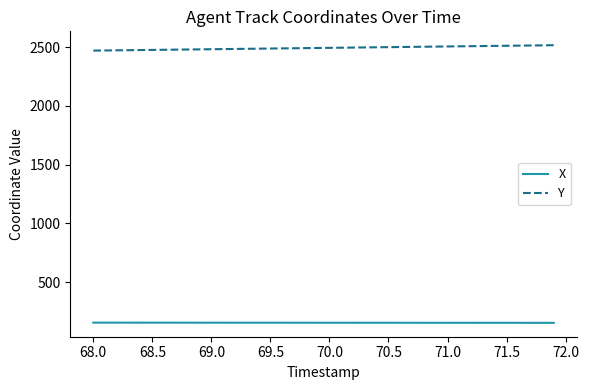

List the series in order of their overall mean, highest first.

Y, X